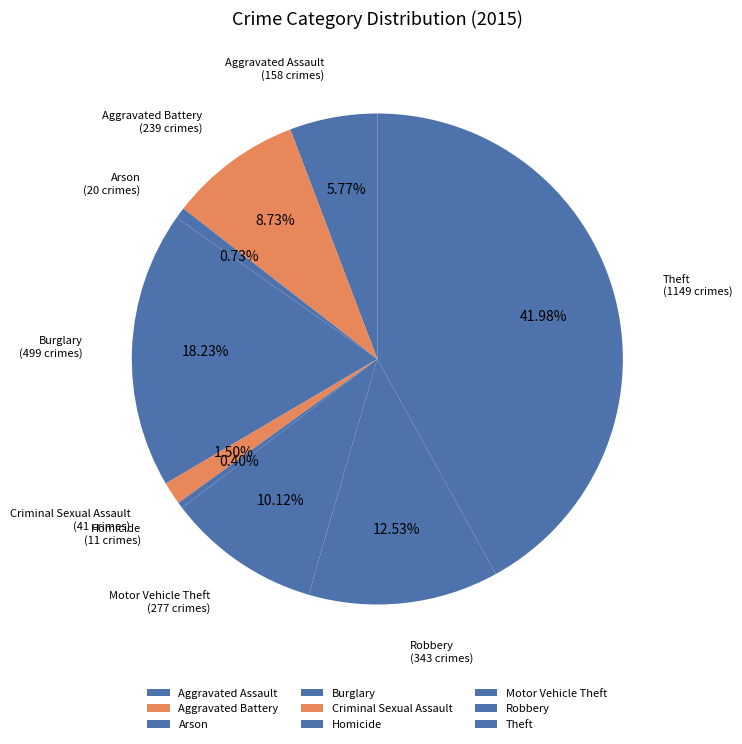

To the nearest percent, what portion does Motor Vehicle Theft represent?

10%